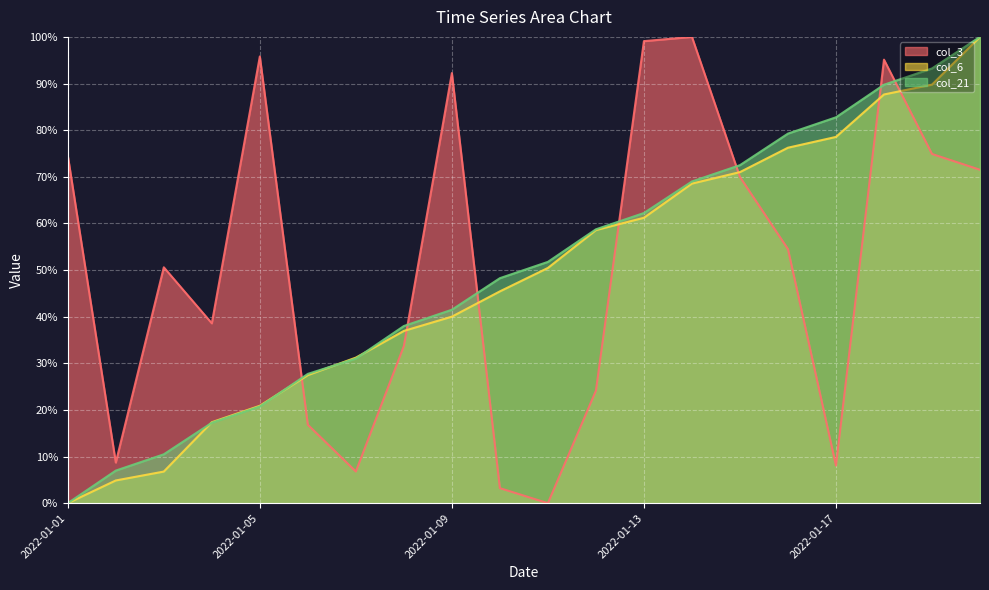

Which has a higher value, 2022-01-03 or 2022-01-20?

2022-01-20